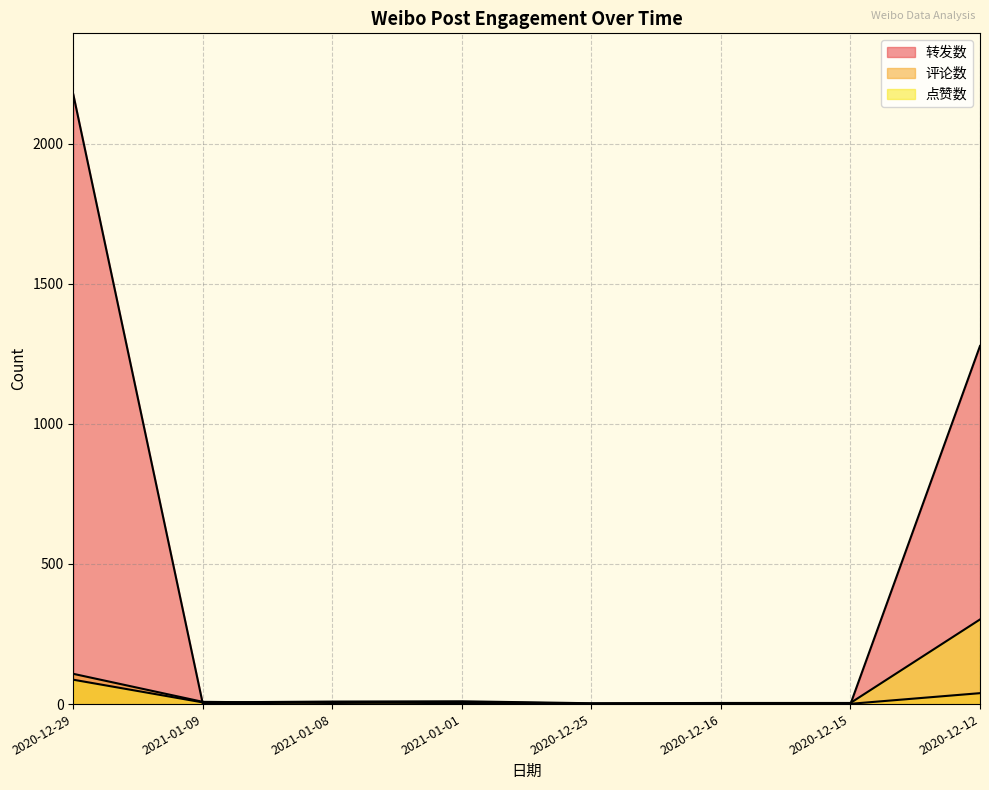

What is the sum of the 点赞数 values at 2020-12-12 and 2021-01-01?

312